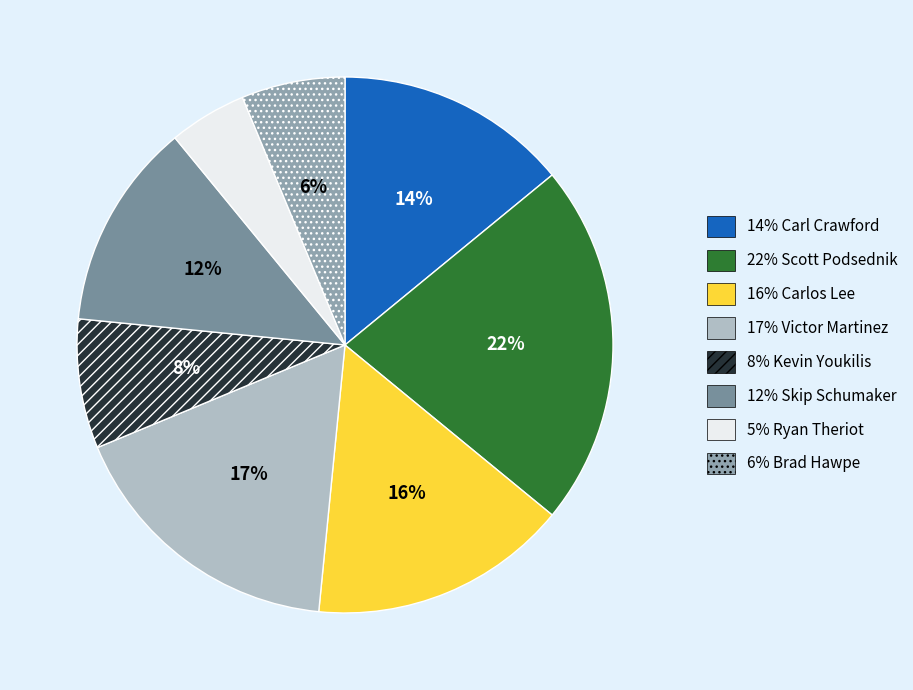

How many segments does this pie chart have?

8